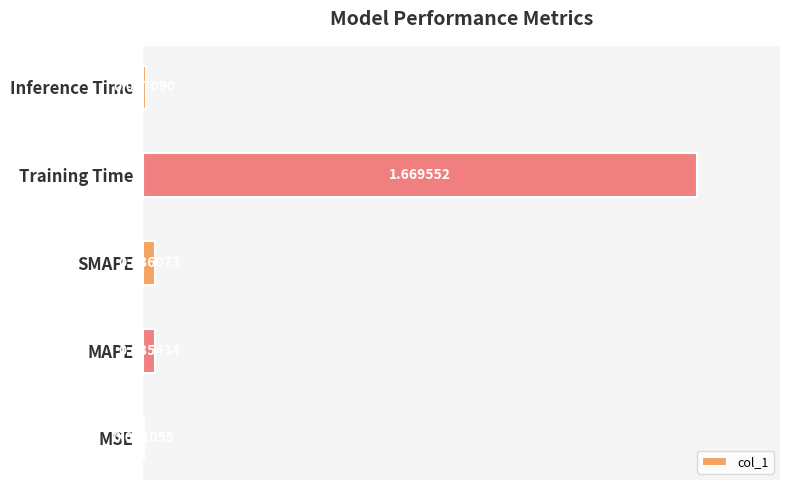

Between MSE and Inference Time, which is larger?

Inference Time